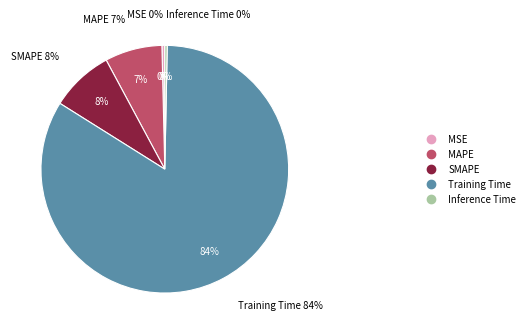

What is the total percentage of SMAPE and Training Time?

91.8%